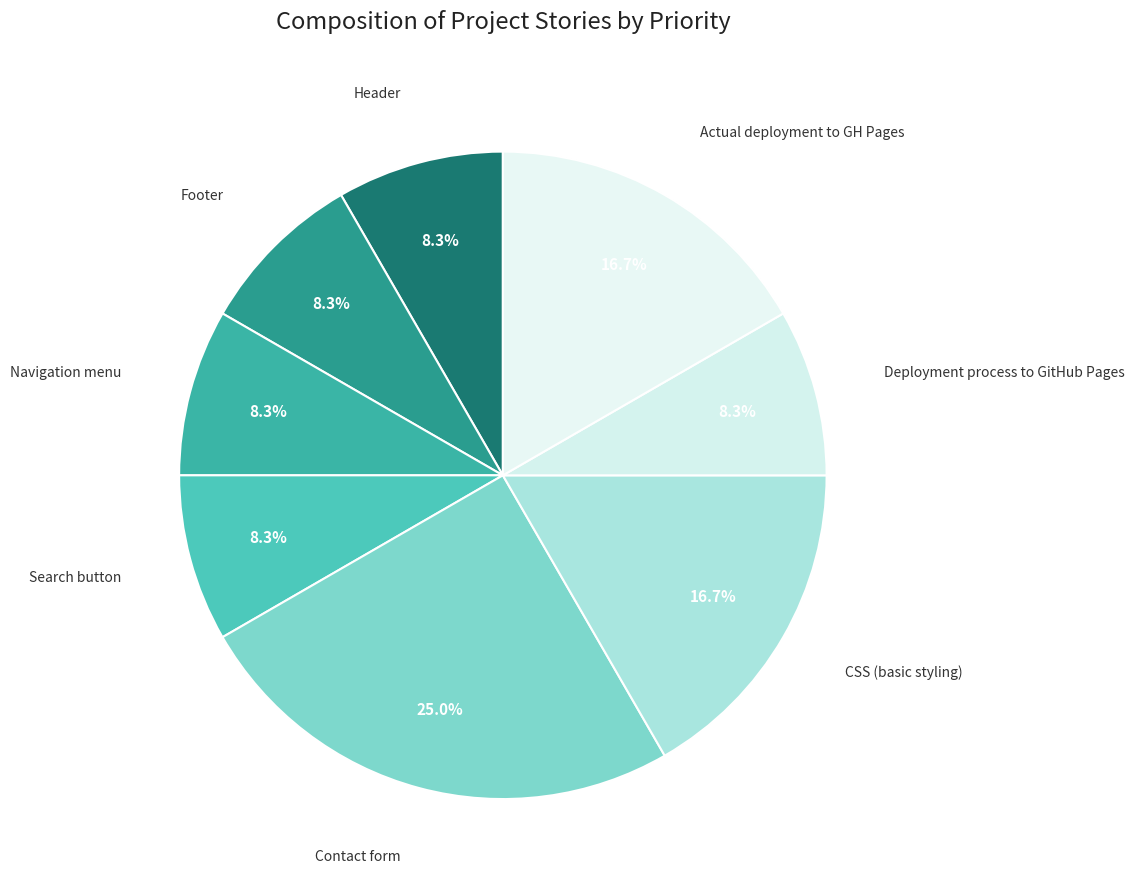

Which slice is the largest?

Contact form